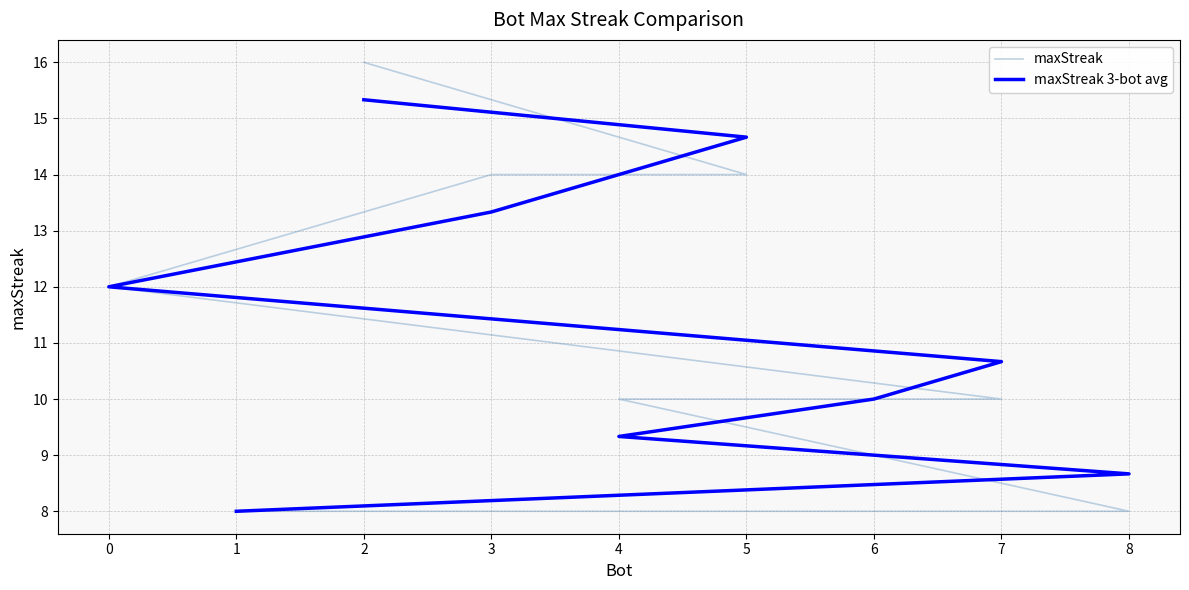

Between 0 and 4, which series saw the biggest shift?

maxStreak 3-bot avg